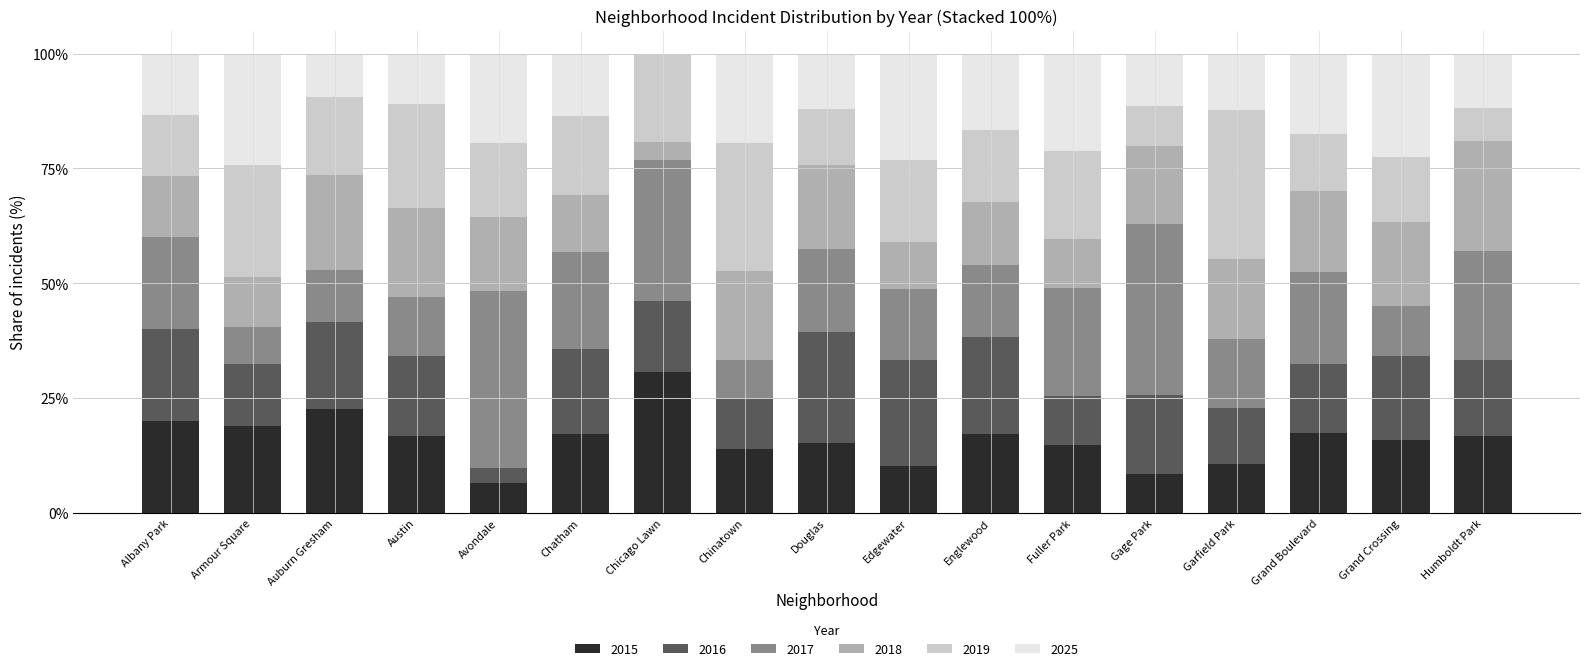

True or false: 2015 has a value of 8 at Douglas.

False